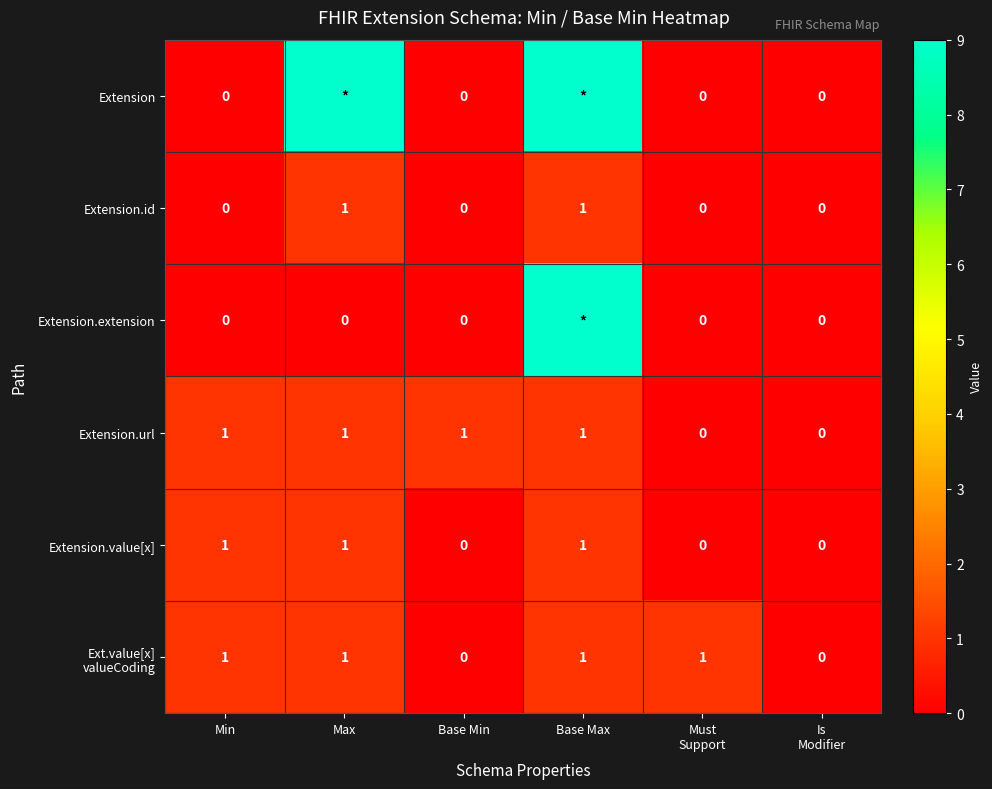

How many categories are shown in the chart?

6